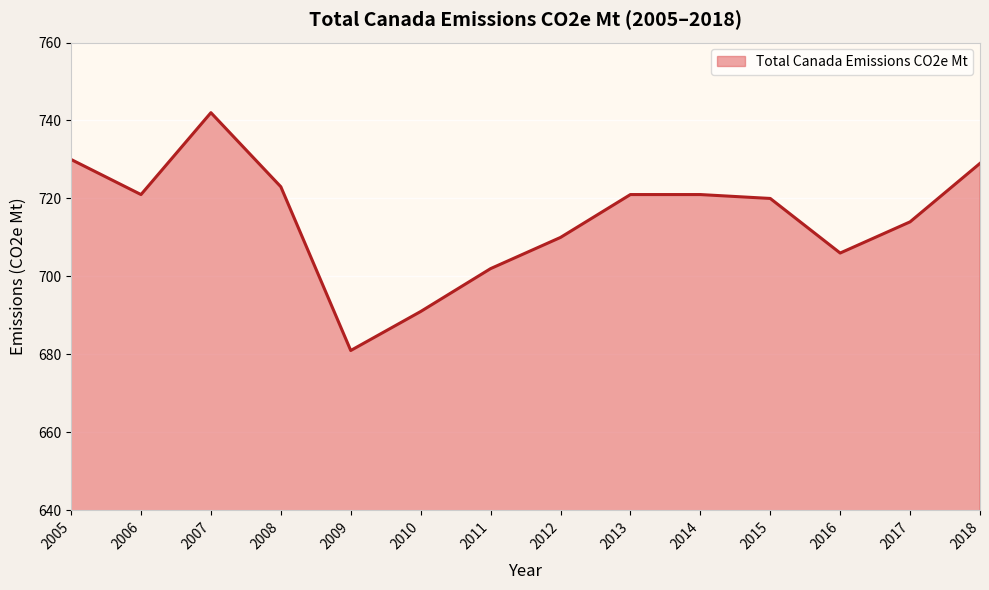

Which category has the lowest value across all series?

2009